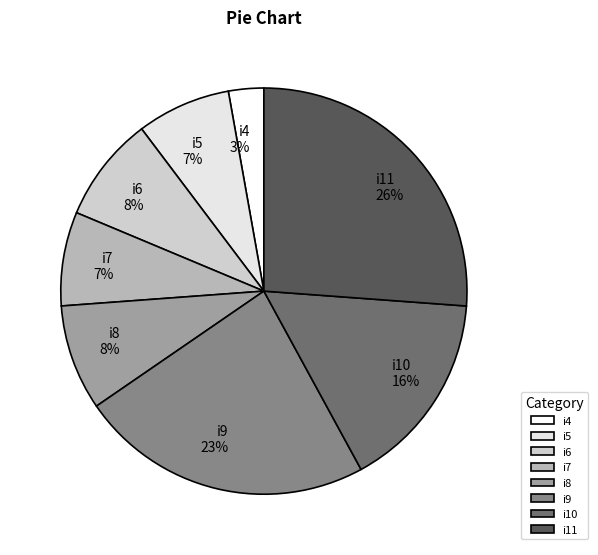

To the nearest percent, what percentage of the pie is i9?

23%